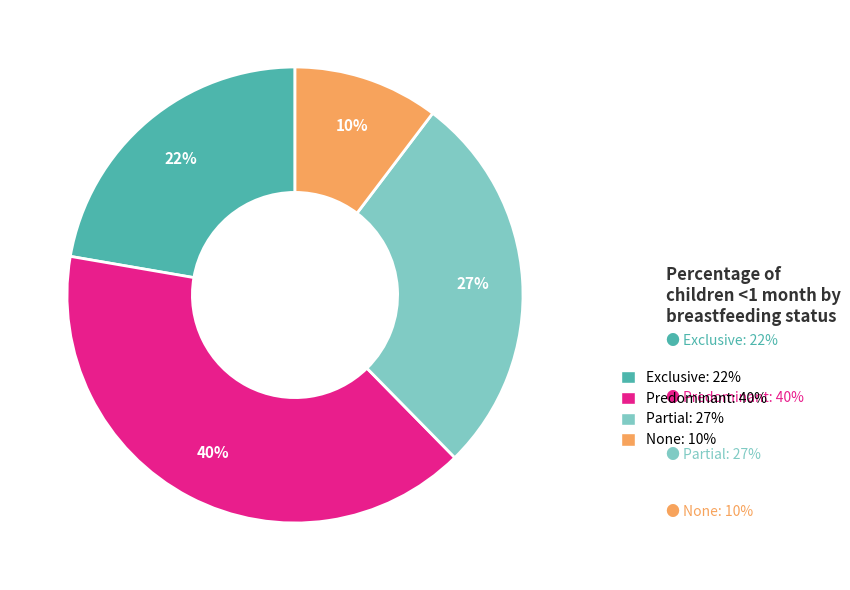

Does None represent more than half of the total?

No